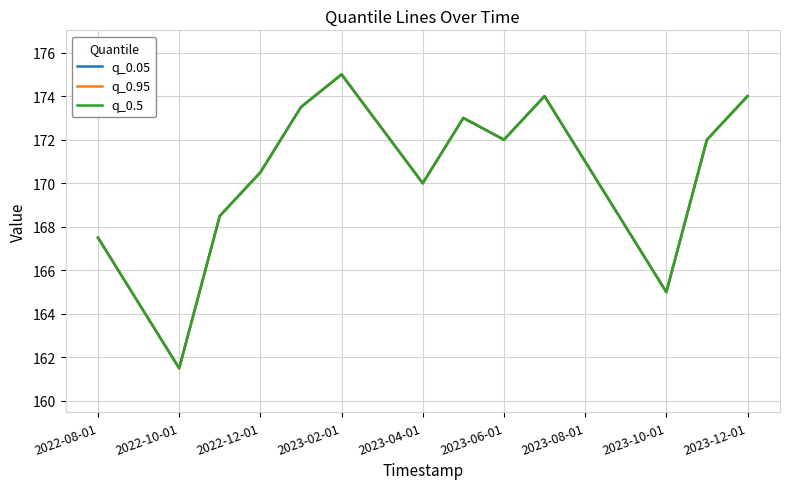

Is this an area chart (filled region under the line)?

No